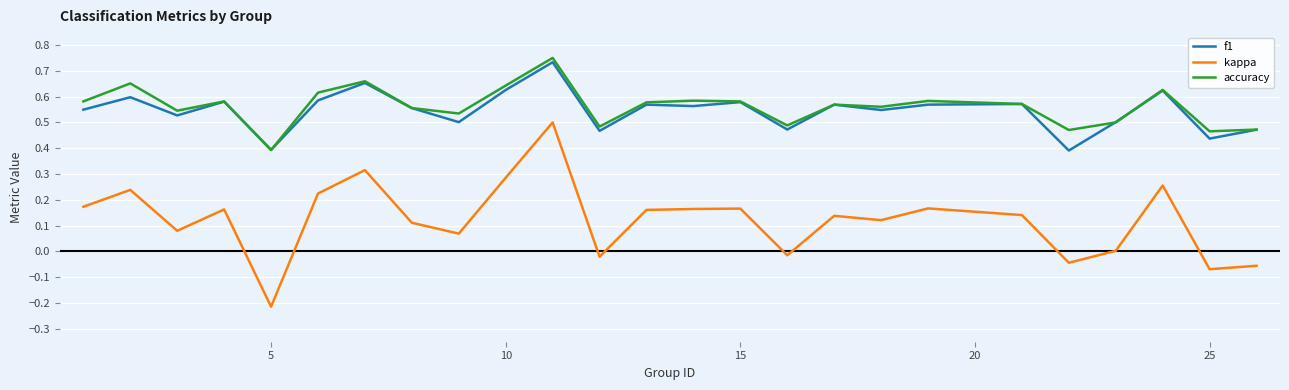

True or false: accuracy and kappa cross at least once.

False